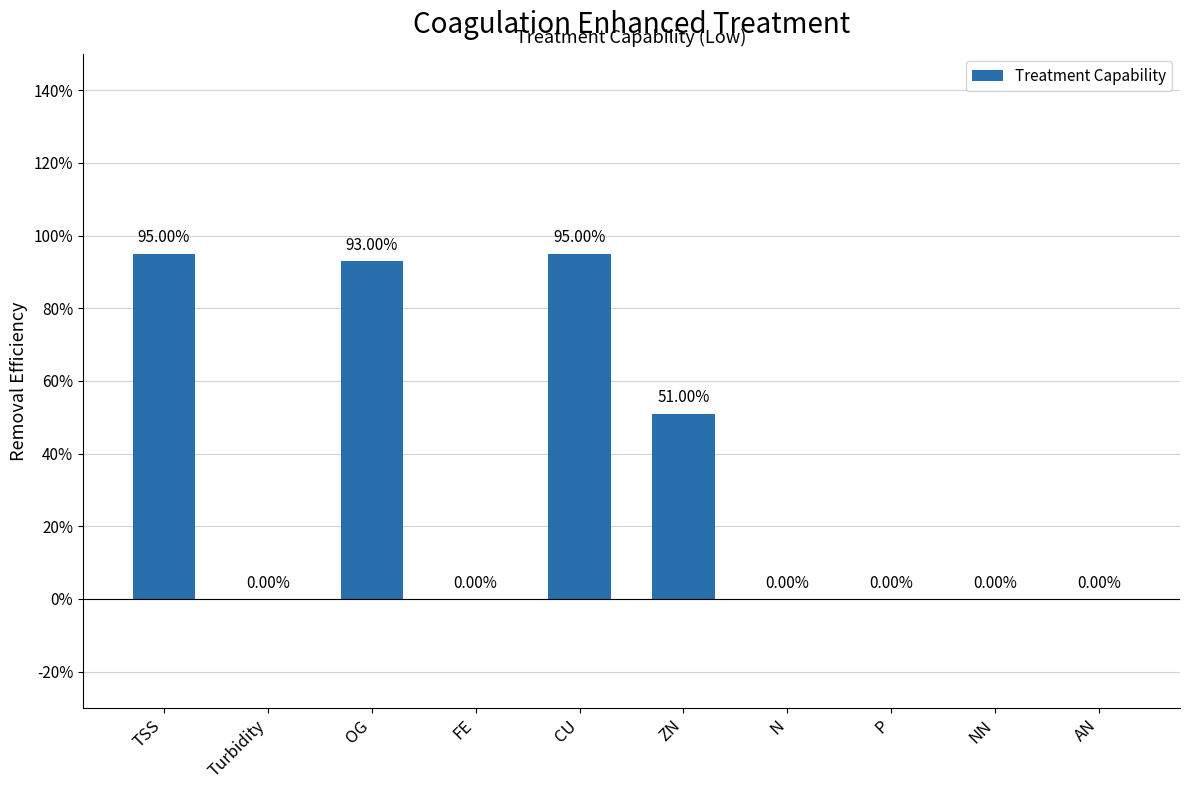

Which label corresponds to the smallest value in the chart?

Turbidity